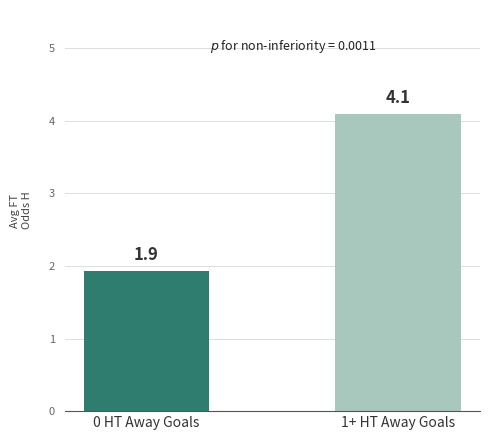

Is it true that Avg FT_Odds_H equals 3.1 at 3 HT Away Goals?

False